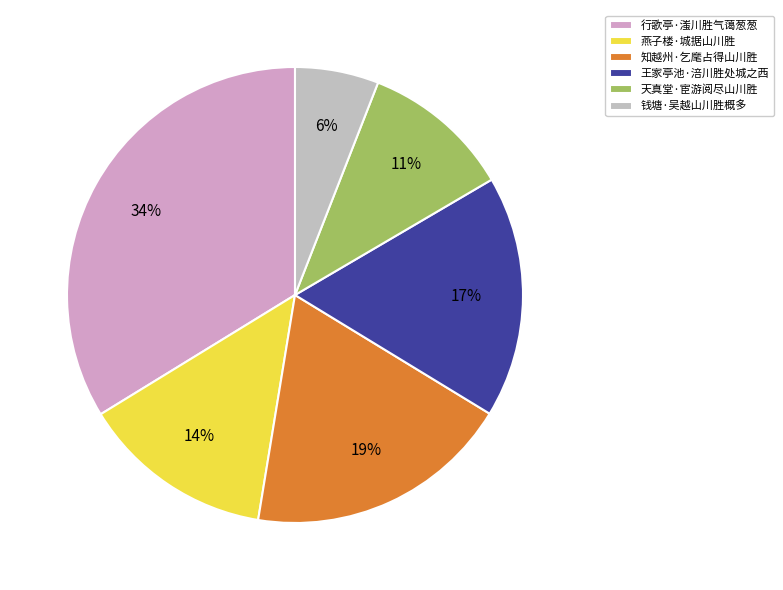

What is the ratio of the value at 燕子楼·城据山川胜 to the value at 钱塘·吴越山川胜概多?

2.3